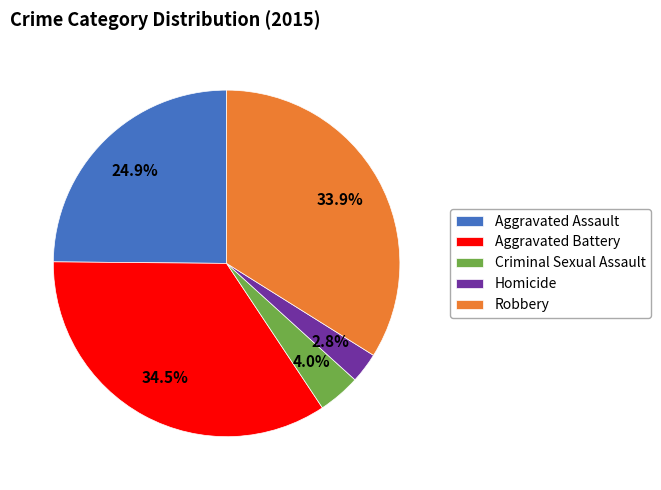

To the nearest percent, what is the combined percentage of Criminal Sexual Assault and Aggravated Battery?

38%